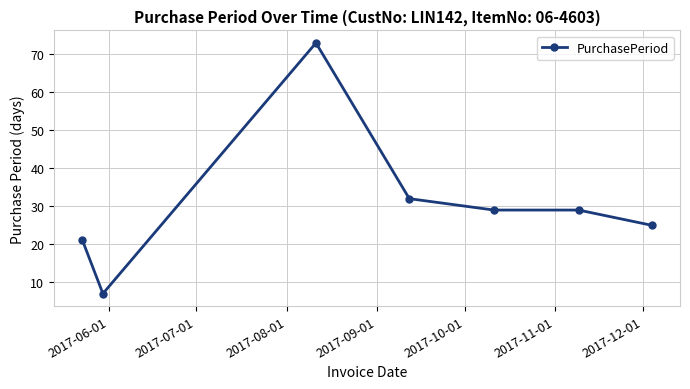

Reading left to right, extract all data points from this chart.

21	7	73	32	29	29	25